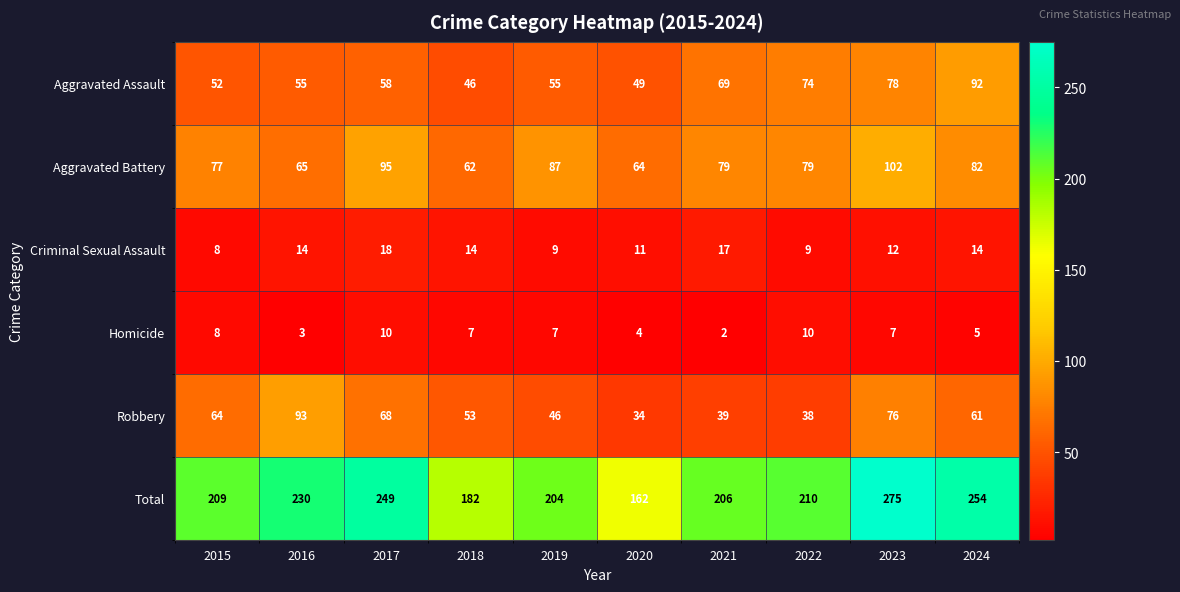

What is the minimum value for Aggravated Battery?

62